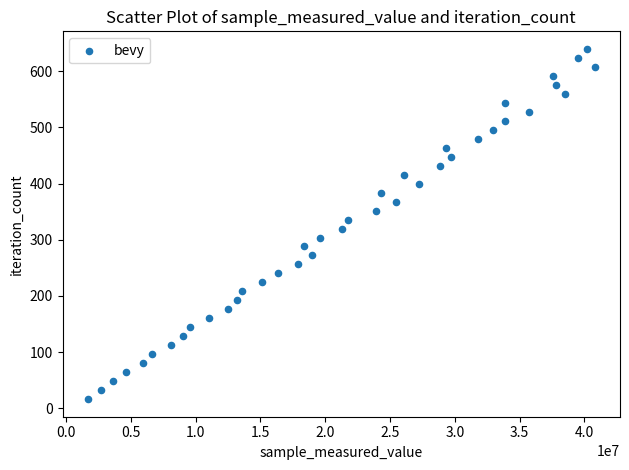

What is the range of X values (max minus min)?

39120700